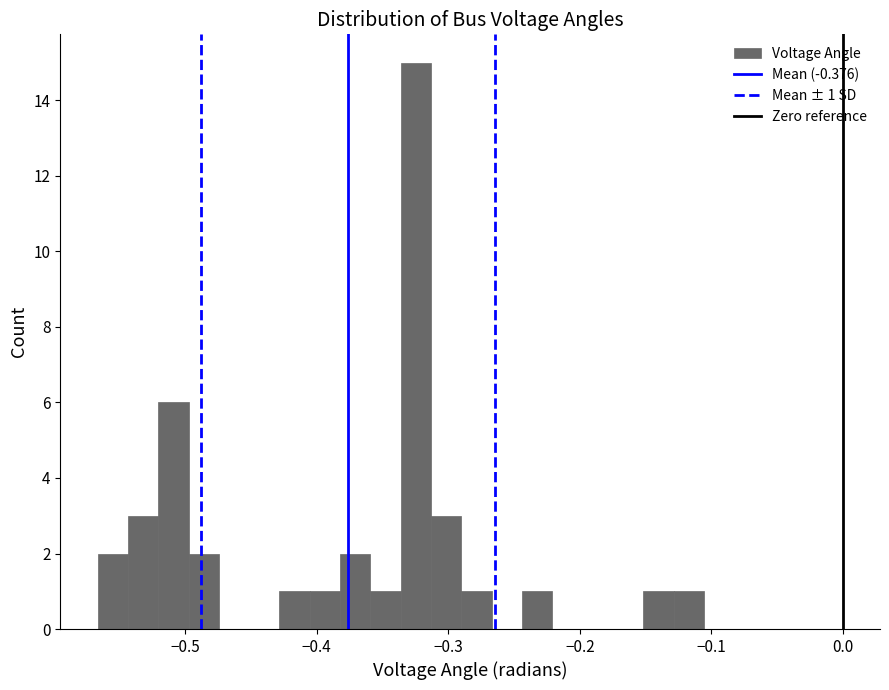

Read against the x-axis, roughly where is the centre of the tallest bar?

-0.32